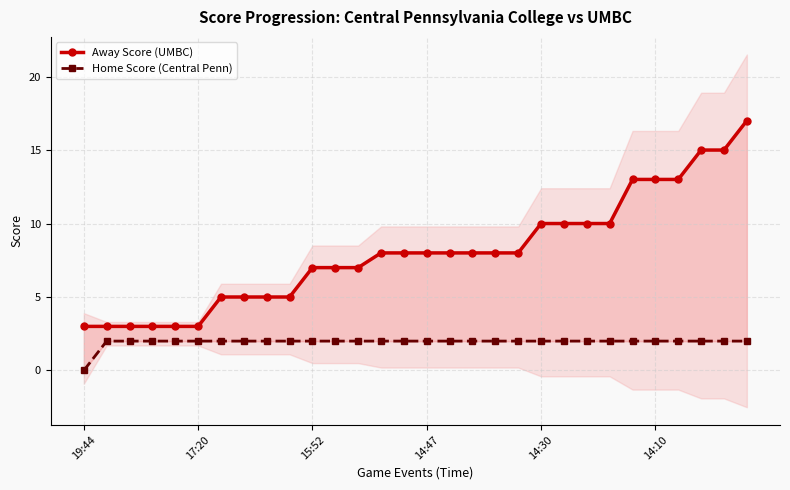

True or false: Home Score (Central Penn) has a value of 2 at 22.

True